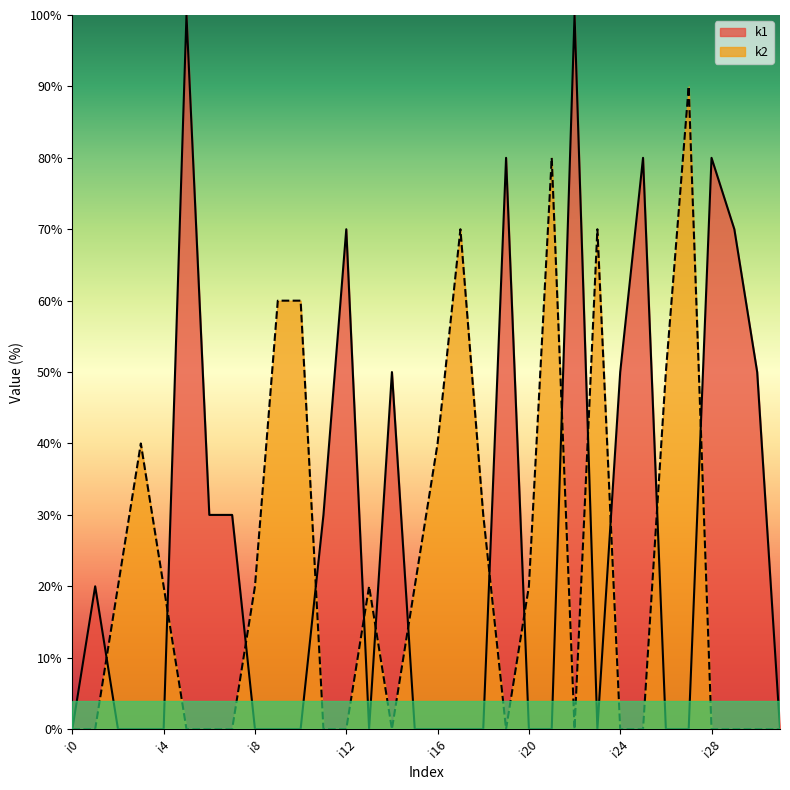

How many lines are shown in the chart?

2